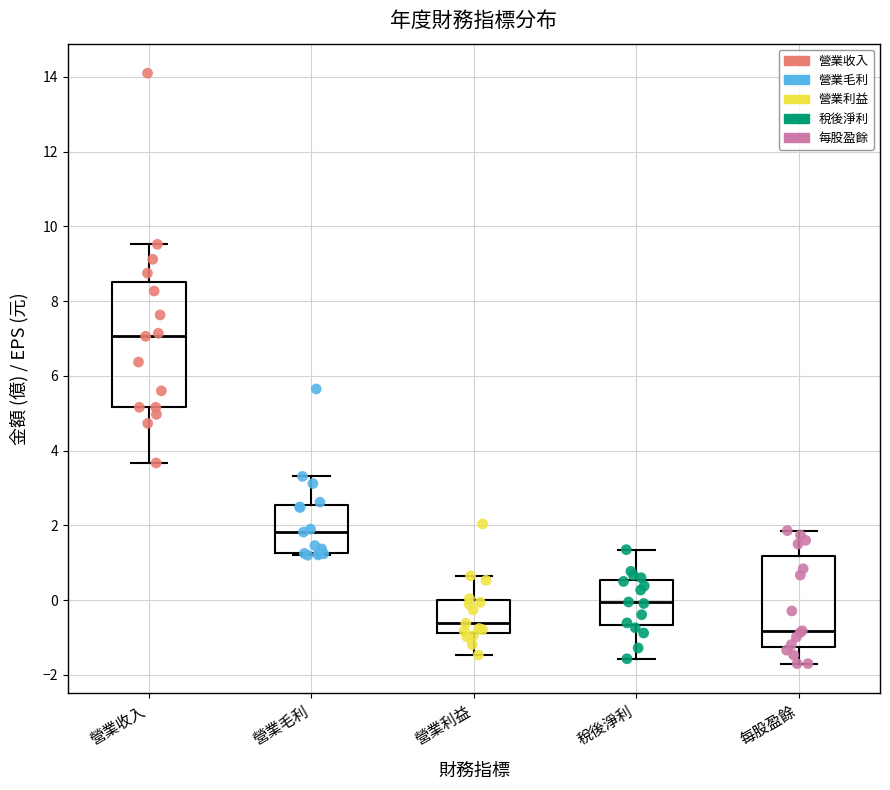

Reading left to right, transcribe this box plot: for each box, give where its median line is, the range the box spans, and where its two whiskers end, as read against the y-axis. The values are not printed on the chart, so give them approximately, as read against the axis.

營業收入: median 7.0, box 5.2 to 8.6, whiskers 3.6 to 9.6
營業毛利: median 1.8, box 1.2 to 2.6, whiskers 1.2 to 3.4
營業利益: median -0.6, box -0.8 to 0.0, whiskers -1.4 to 0.6
稅後淨利: median 0.0, box -0.6 to 0.6, whiskers -1.6 to 1.4
每股盈餘: median -0.8, box -1.2 to 1.2, whiskers -1.6 to 1.8